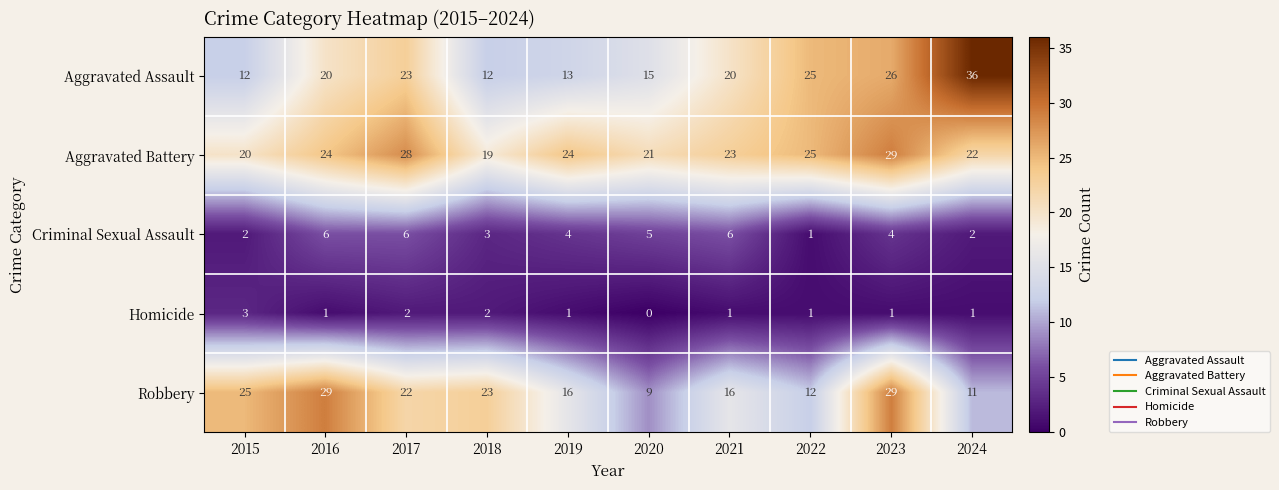

What is the total value across all series at 2018?

59